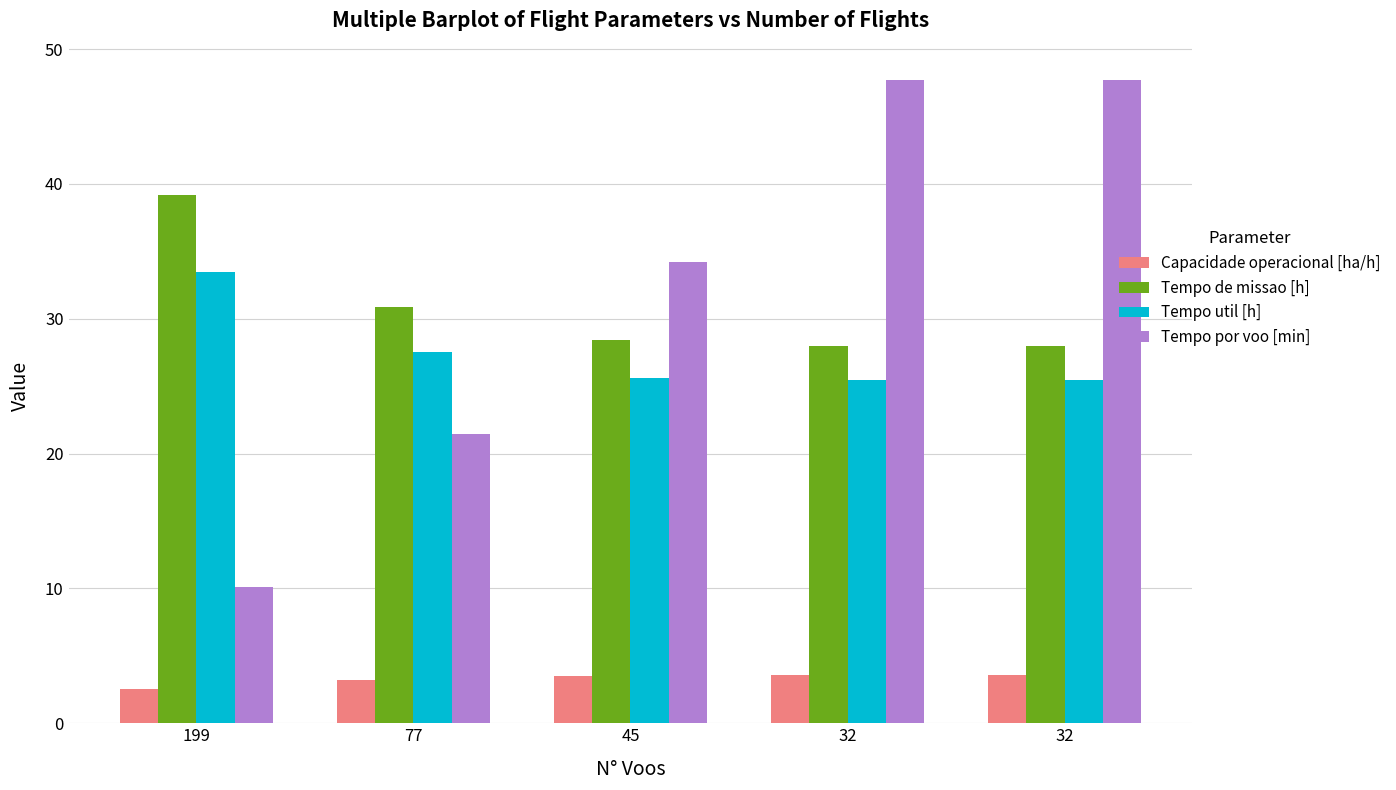

What is the approximate value of Tempo util [h] at 45?

25.6